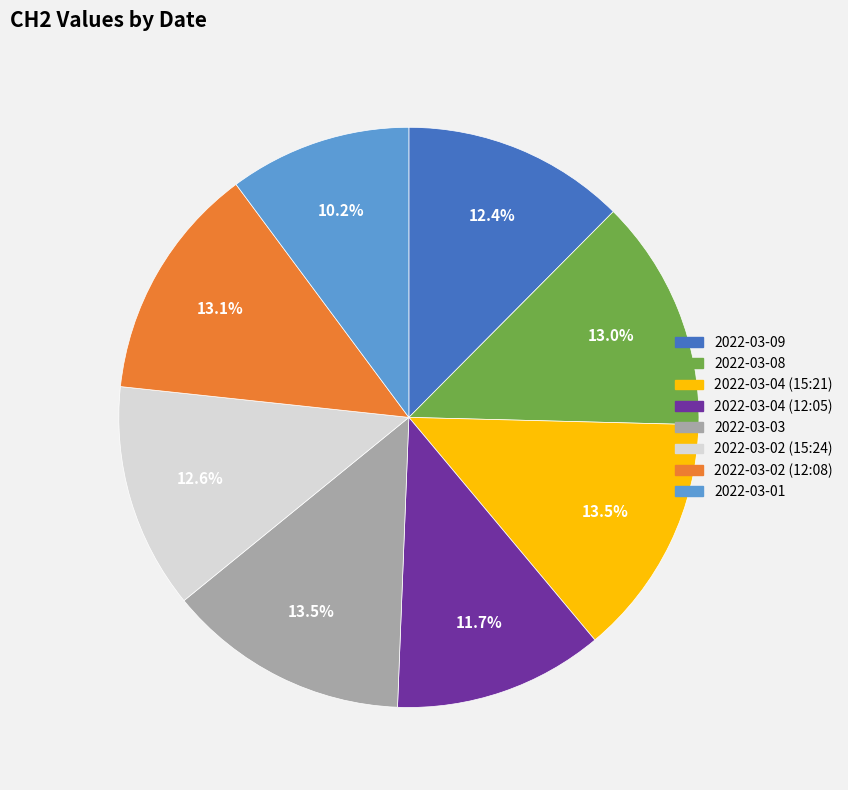

What is the ratio of the value at 2022-03-01 to the value at 2022-03-04 (12:05)?

0.9